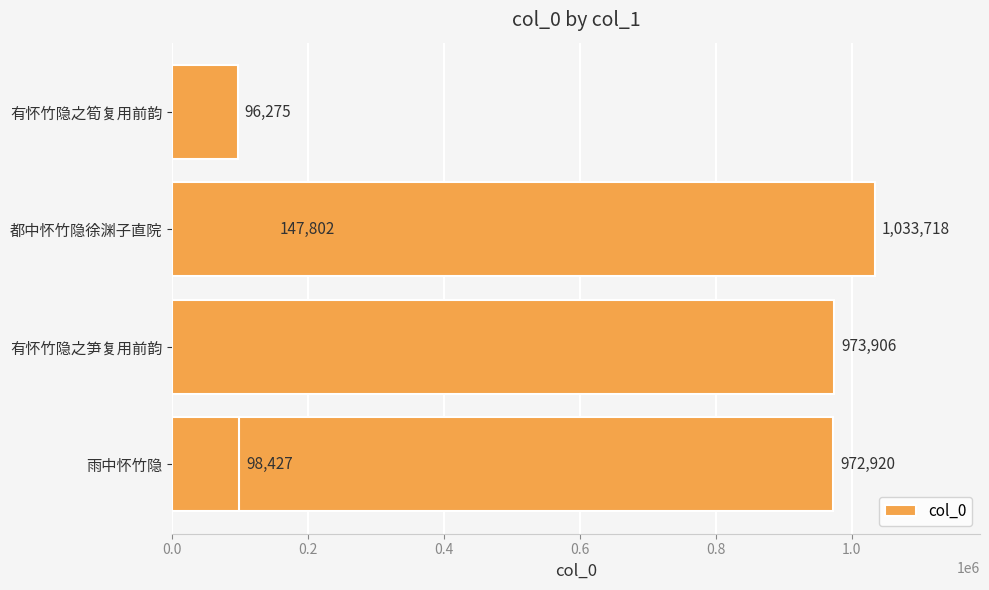

What is the greatest value displayed?

1033718